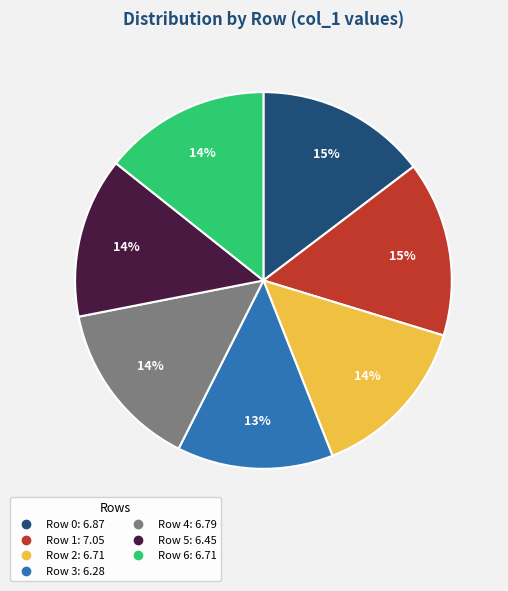

What percentage is the Row 1 slice, to the nearest percent?

15%